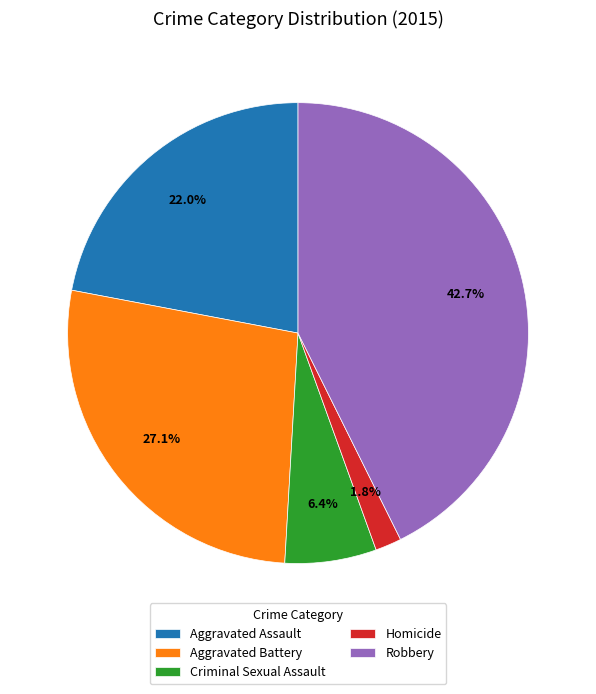

Is Homicide the majority of the pie?

No